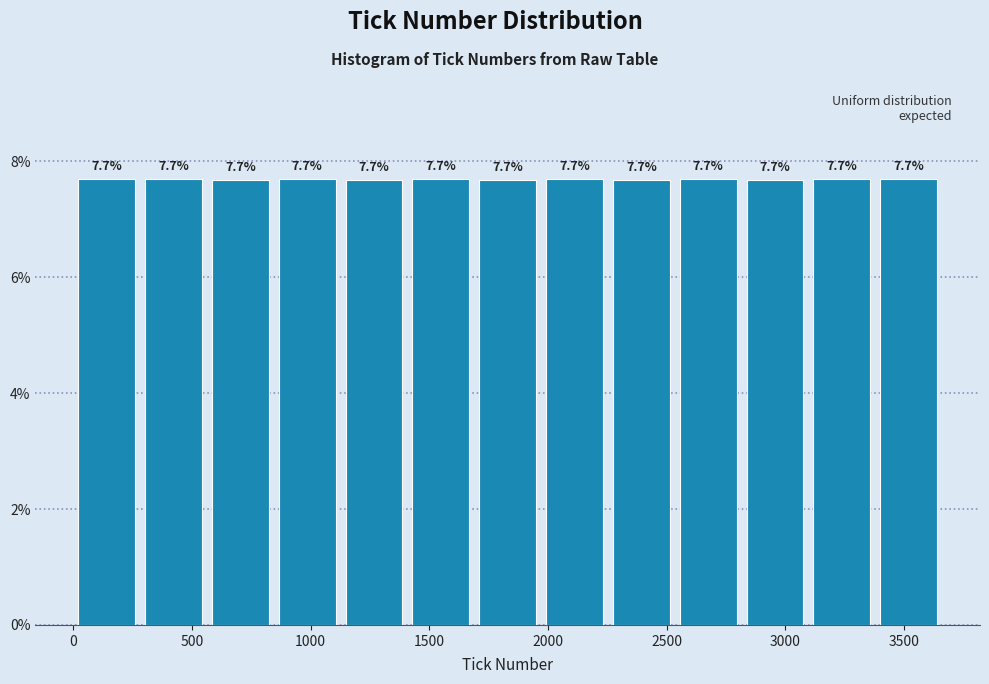

Reading left to right, list every bar in this chart as the range it spans on the x-axis followed by its height. The bar edges are not printed on the chart, so give them approximately, as read against the axis.

0 to 300: 7.7
300 to 550: 7.7
550 to 850: 7.7
850 to 1150: 7.7
1150 to 1400: 7.7
1400 to 1700: 7.7
1700 to 1950: 7.7
1950 to 2250: 7.7
2250 to 2550: 7.7
2550 to 2800: 7.7
2800 to 3100: 7.7
3100 to 3400: 7.7
3400 to 3650: 7.7